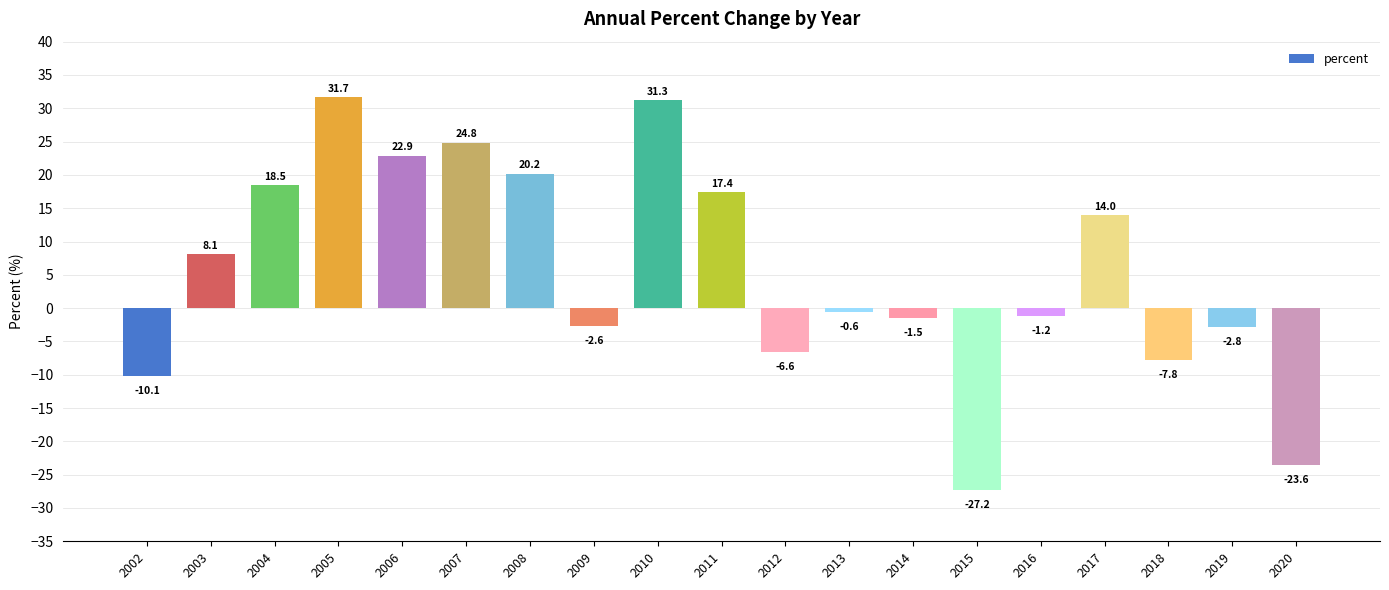

What is the average value?

5.5